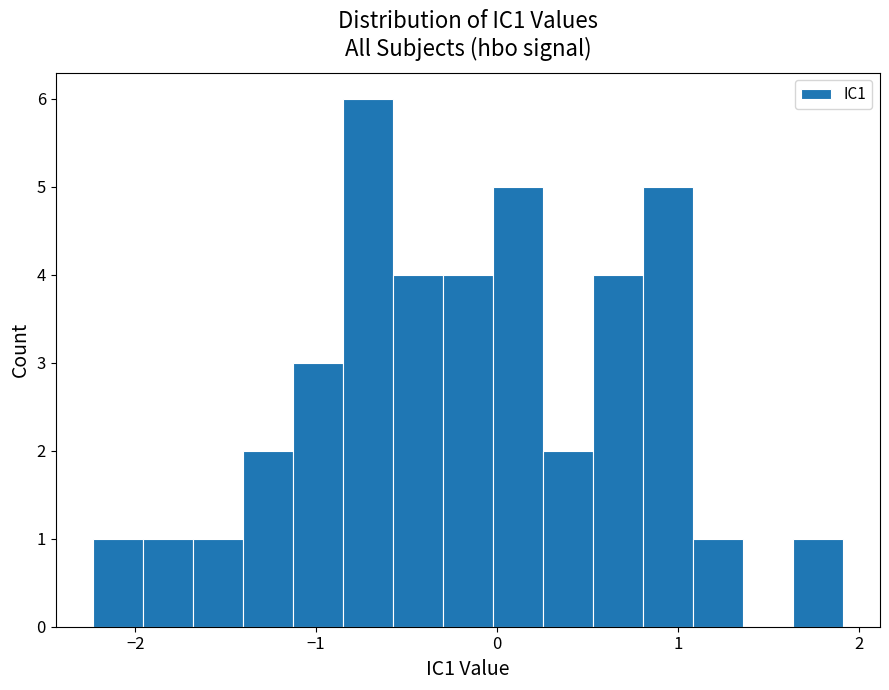

Around what value on the x-axis is the tallest bar? Give the approximate position of its centre, as read against the axis.

-0.7